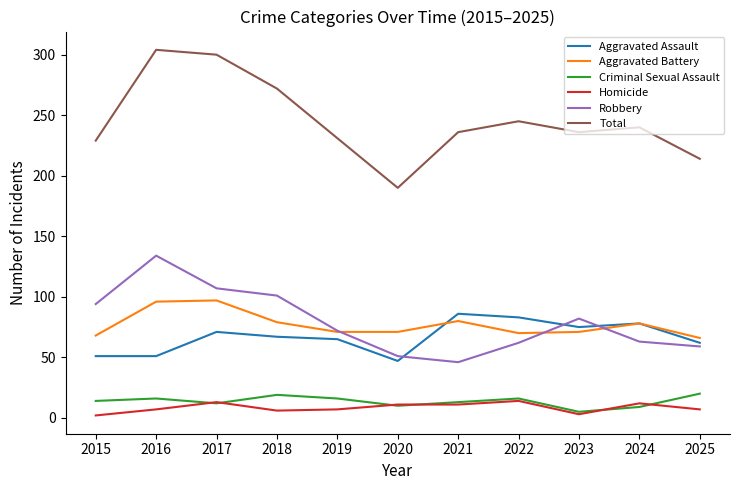

Which series has the largest total across all categories?

Total